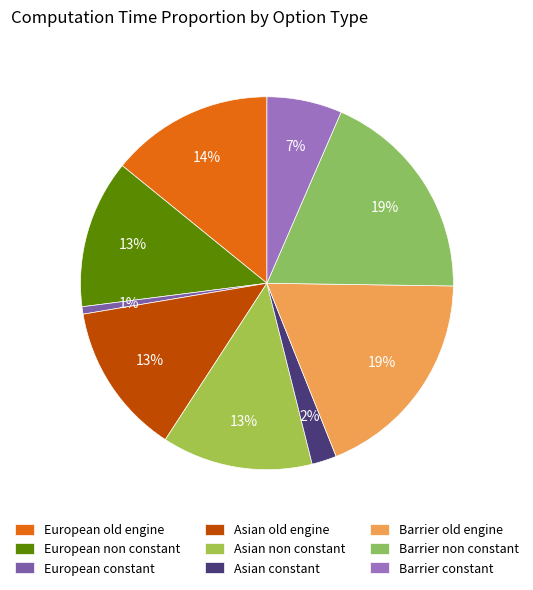

True or false: European constant accounts for 11% of the total.

False